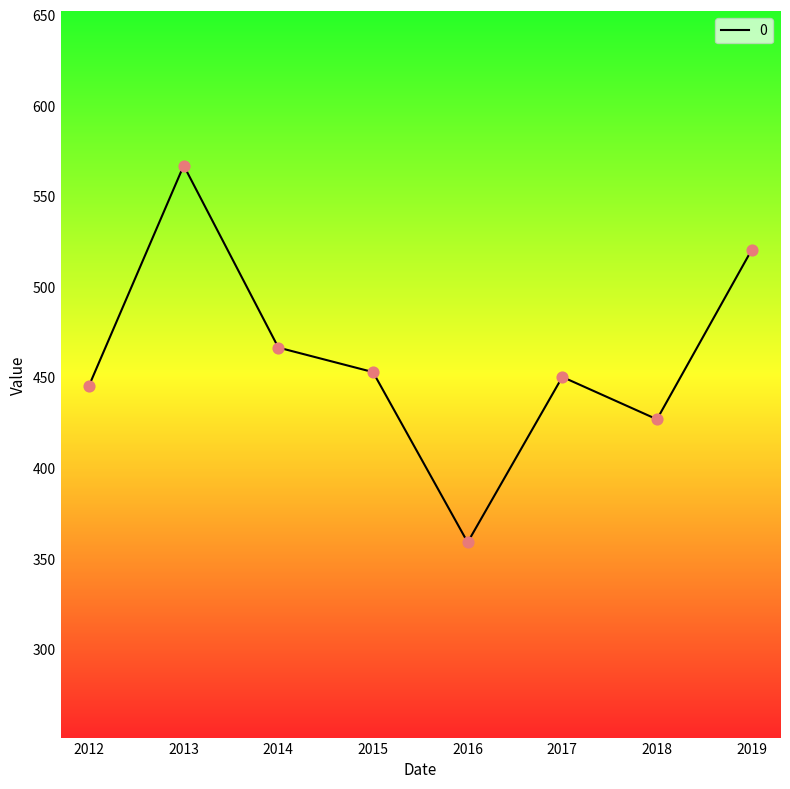

What is the change in value from 2018 to 2019?

+93.4